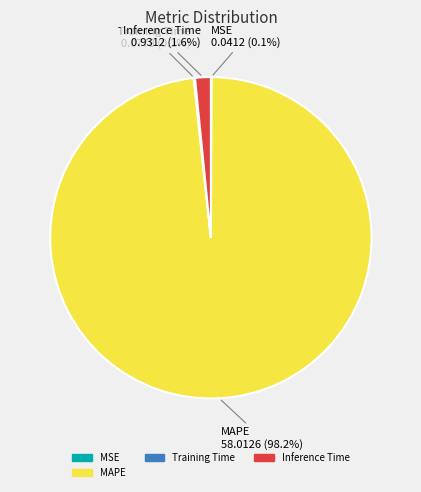

To the nearest percent, what is the average slice percentage?

25%